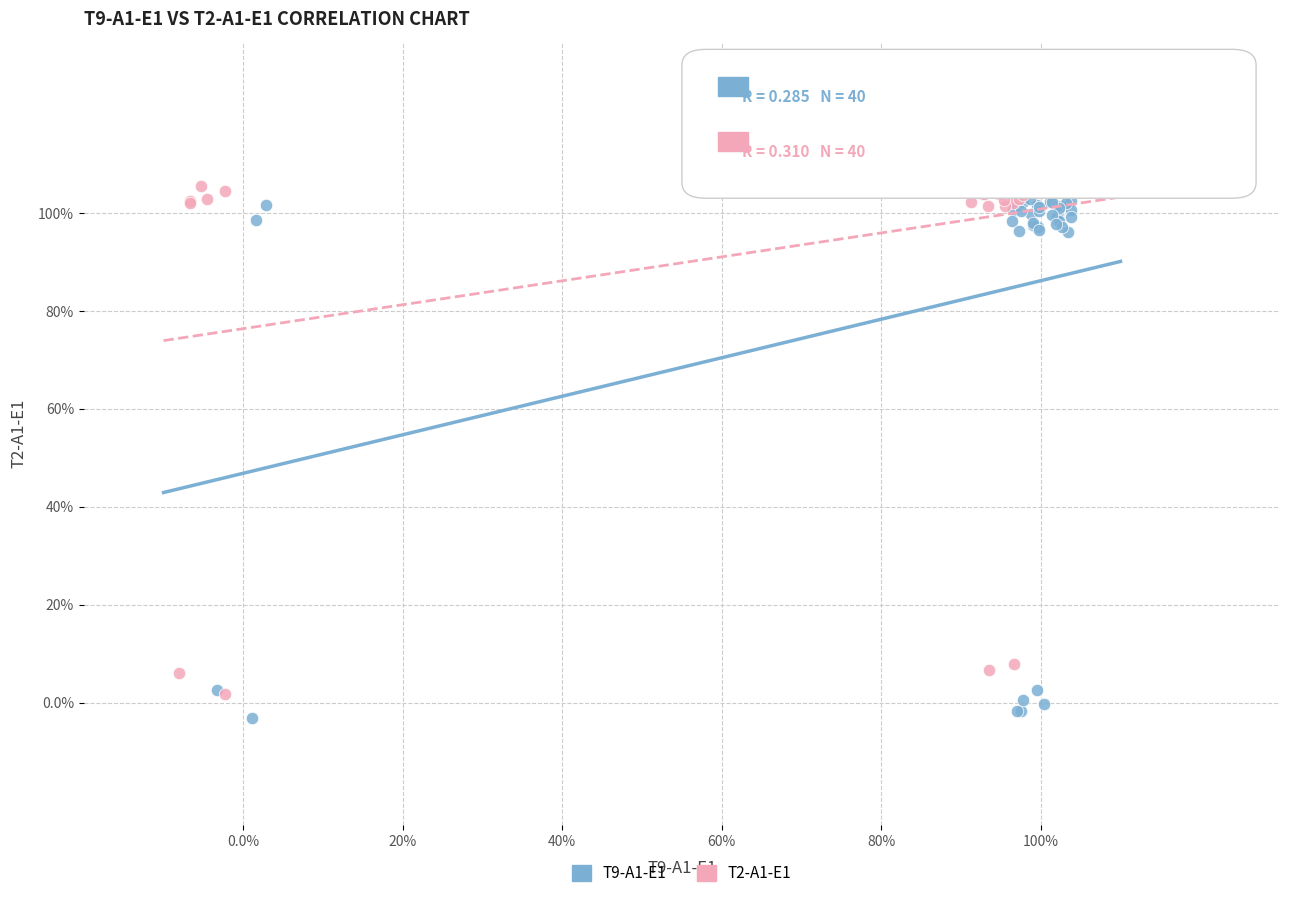

What are all the series names shown in the legend?

T9-A1-E1, T2-A1-E1